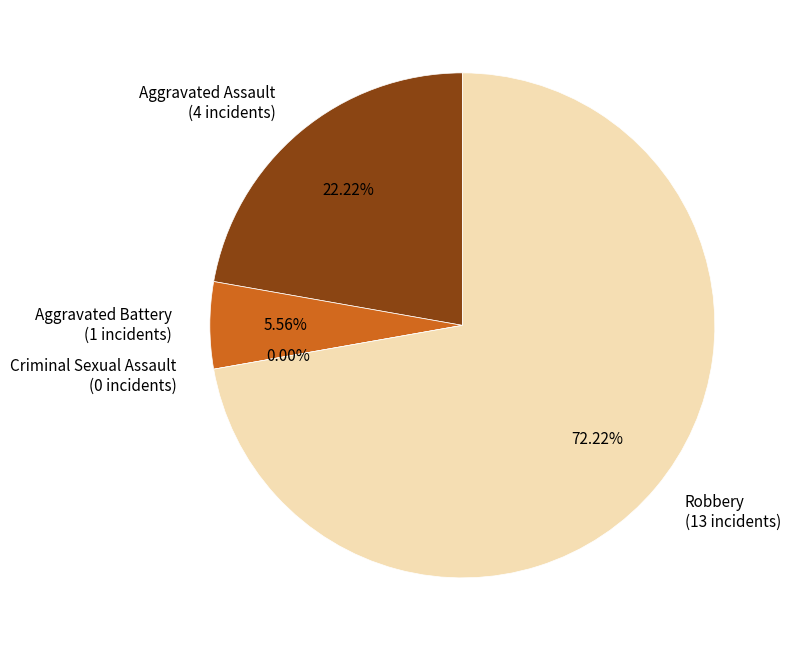

What is the change in value from Aggravated Assault to Robbery?

+9